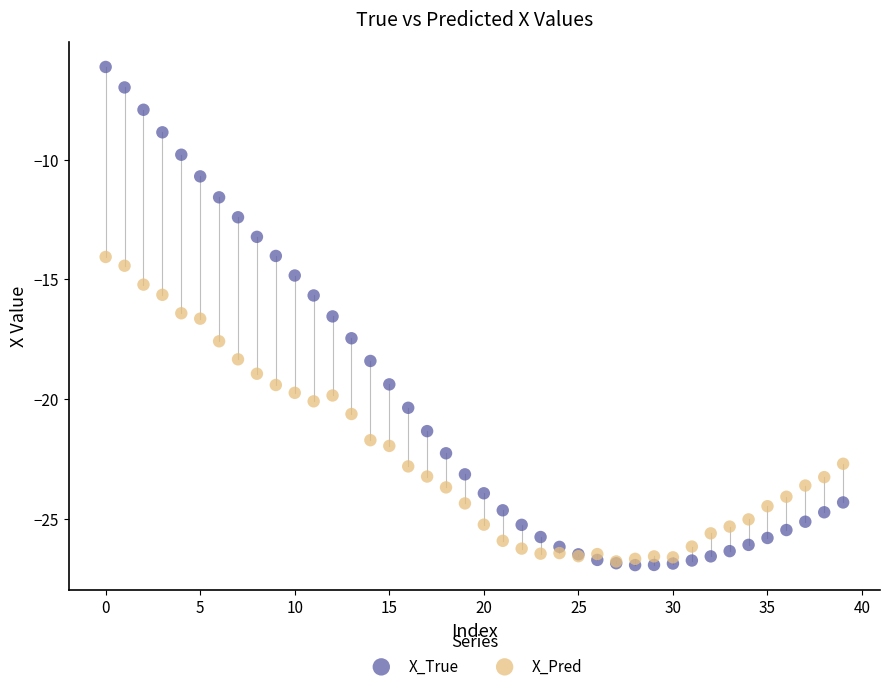

What are all the series names shown in the legend?

X_True, X_Pred